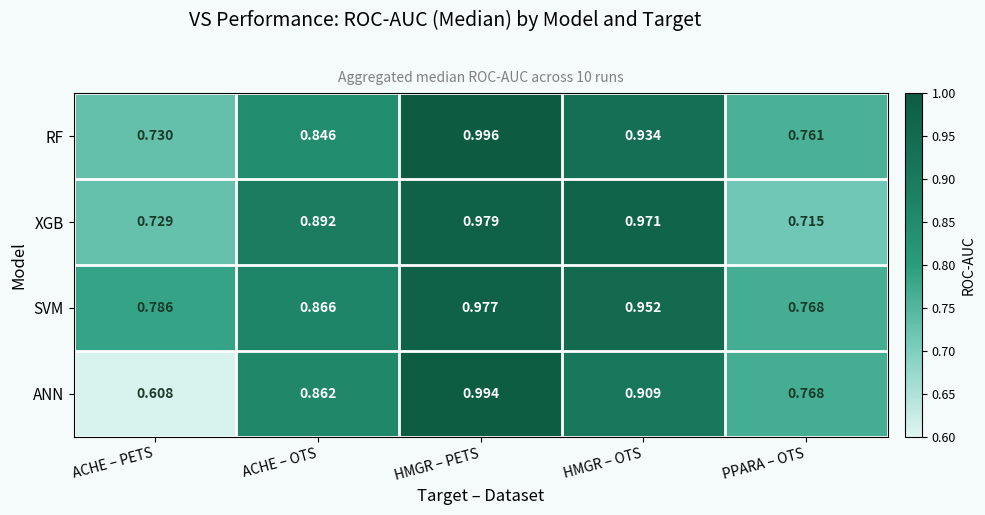

At which label does RF reach its peak?

HMGR – PETS